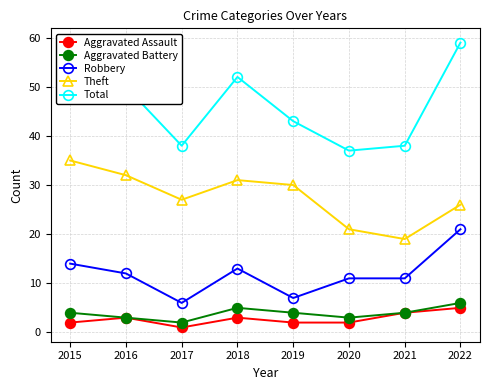

At how many categories does at least one series exceed 2?

8